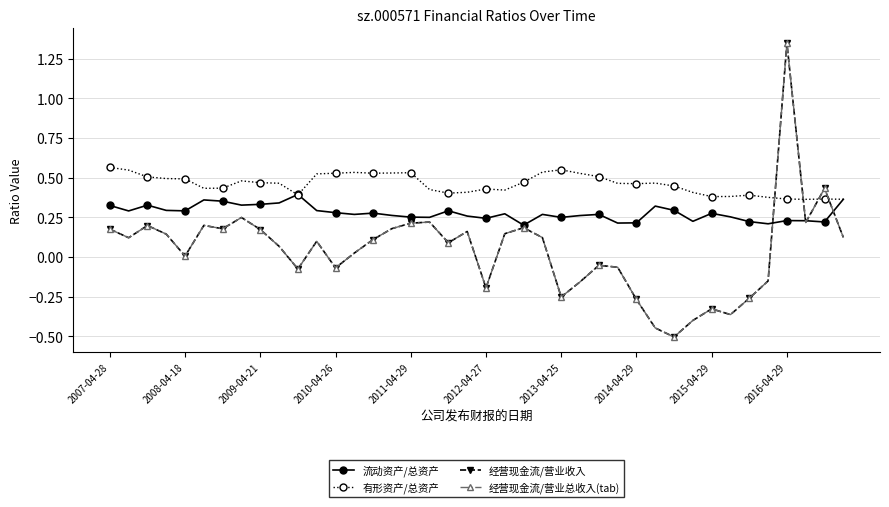

Reading left to right, extract all data points from this chart.

流动资产/总资产: 0.3	0.3	0.3	0.3	0.3	0.4	0.4	0.3	0.3	0.3	0.4	0.3	0.3	0.3	0.3	0.3	0.3	0.3	0.3	0.3	0.2	0.3	0.2	0.3	0.2	0.3	0.3	0.2	0.2	0.3	0.3	0.2	0.3	0.3	0.2	0.2	0.2	0.2	0.2	0.4
有形资产/总资产: 0.6	0.5	0.5	0.5	0.5	0.4	0.4	0.5	0.5	0.5	0.4	0.5	0.5	0.5	0.5	0.5	0.5	0.4	0.4	0.4	0.4	0.4	0.5	0.5	0.5	0.5	0.5	0.5	0.5	0.5	0.4	0.4	0.4	0.4	0.4	0.4	0.4	0.4	0.4	0.4
经营现金流/营业收入: 0.2	0.1	0.2	0.1	0.0	0.2	0.2	0.2	0.2	0.1	-0.1	0.1	-0.1	0.0	0.1	0.2	0.2	0.2	0.1	0.2	-0.2	0.1	0.2	0.1	-0.3	-0.2	-0.1	-0.1	-0.3	-0.4	-0.5	-0.4	-0.3	-0.4	-0.3	-0.2	1.3	0.2	0.4	0.1
经营现金流/营业总收入(tab): 0.2	0.1	0.2	0.1	0.0	0.2	0.2	0.2	0.2	0.1	-0.1	0.1	-0.1	0.0	0.1	0.2	0.2	0.2	0.1	0.2	-0.2	0.1	0.2	0.1	-0.3	-0.2	-0.1	-0.1	-0.3	-0.4	-0.5	-0.4	-0.3	-0.4	-0.3	-0.2	1.3	0.2	0.4	0.1